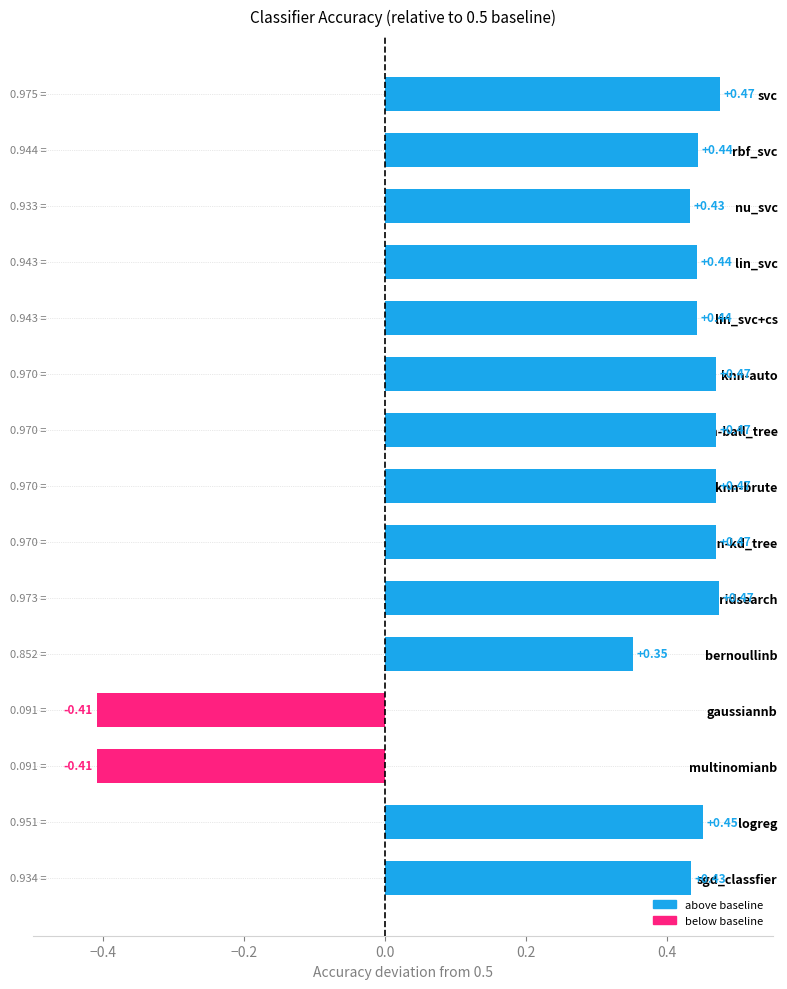

What is the label of the 3rd bar from the top?

nu_svc